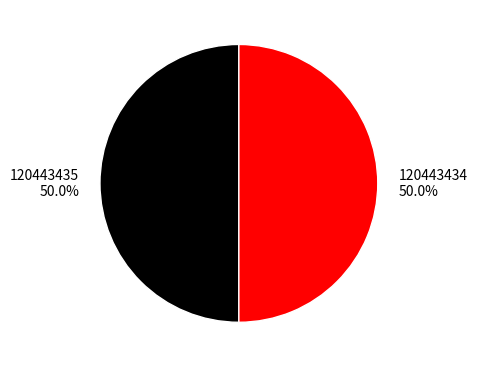

What percentage do 120443434 and 120443435 together represent?

100.0%